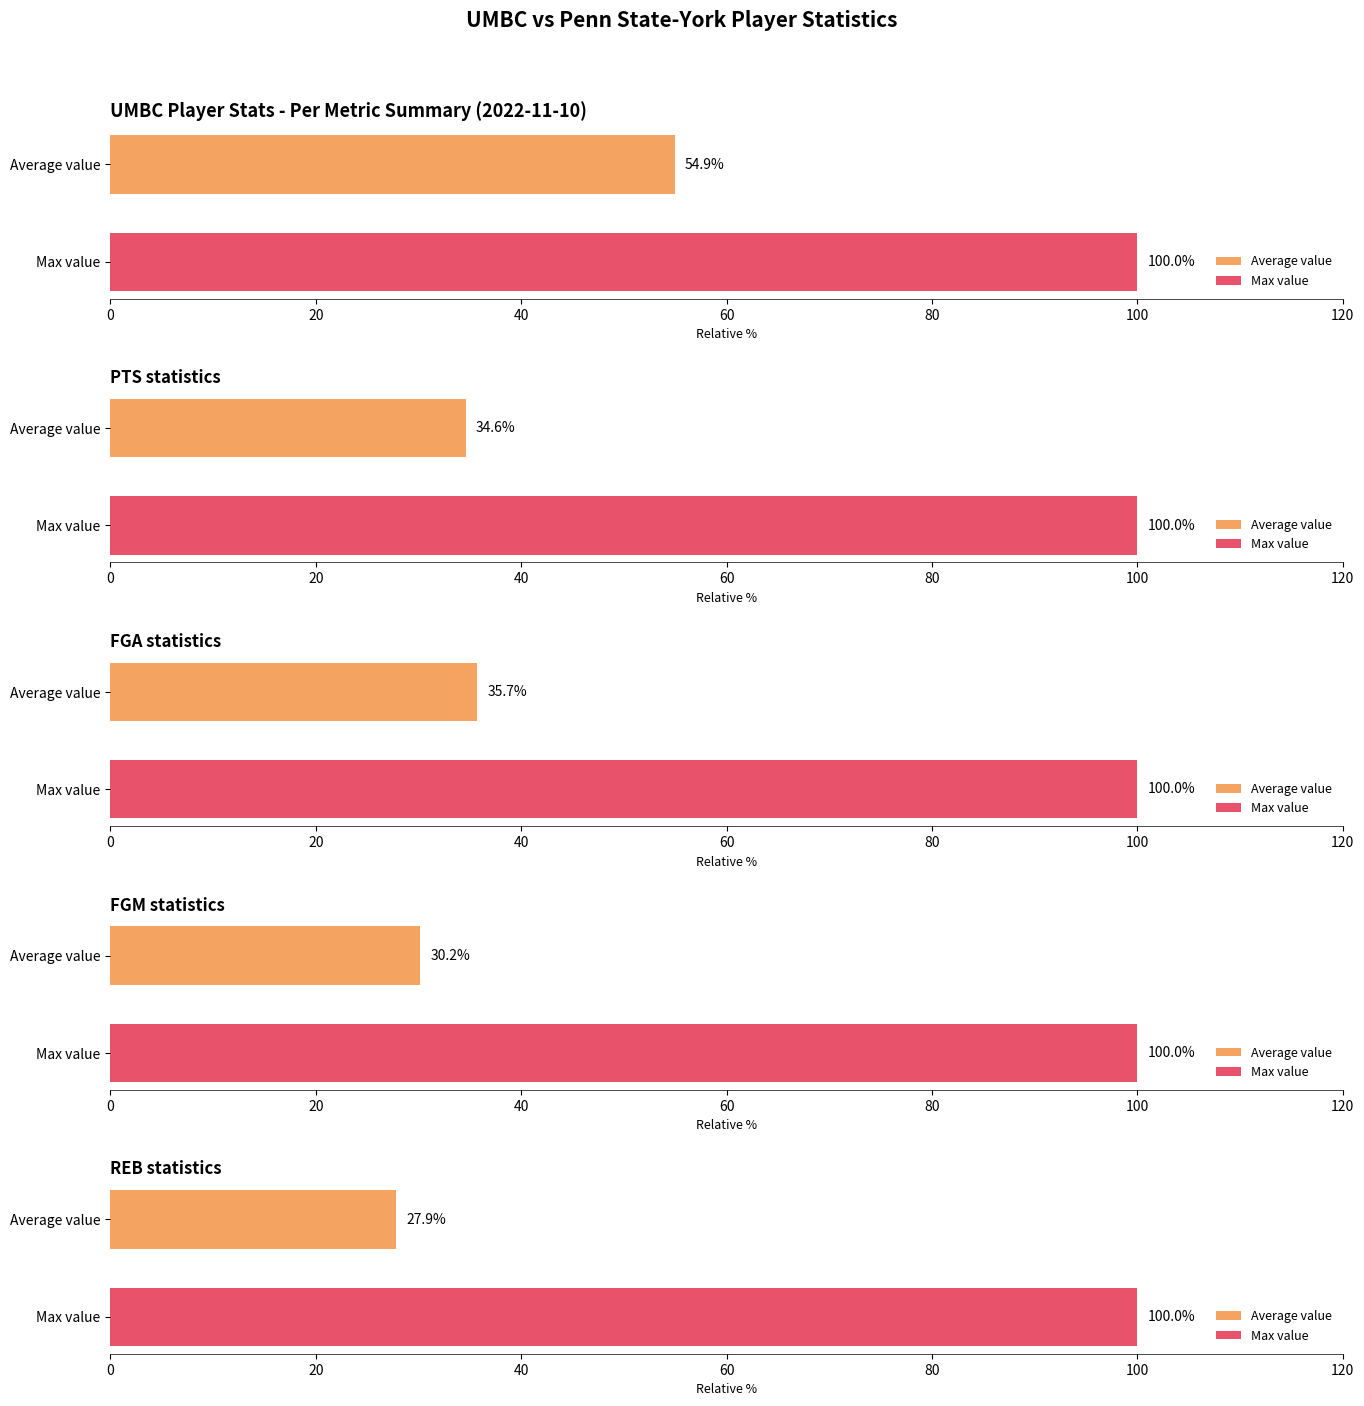

Does the chart contain stacked bars?

No